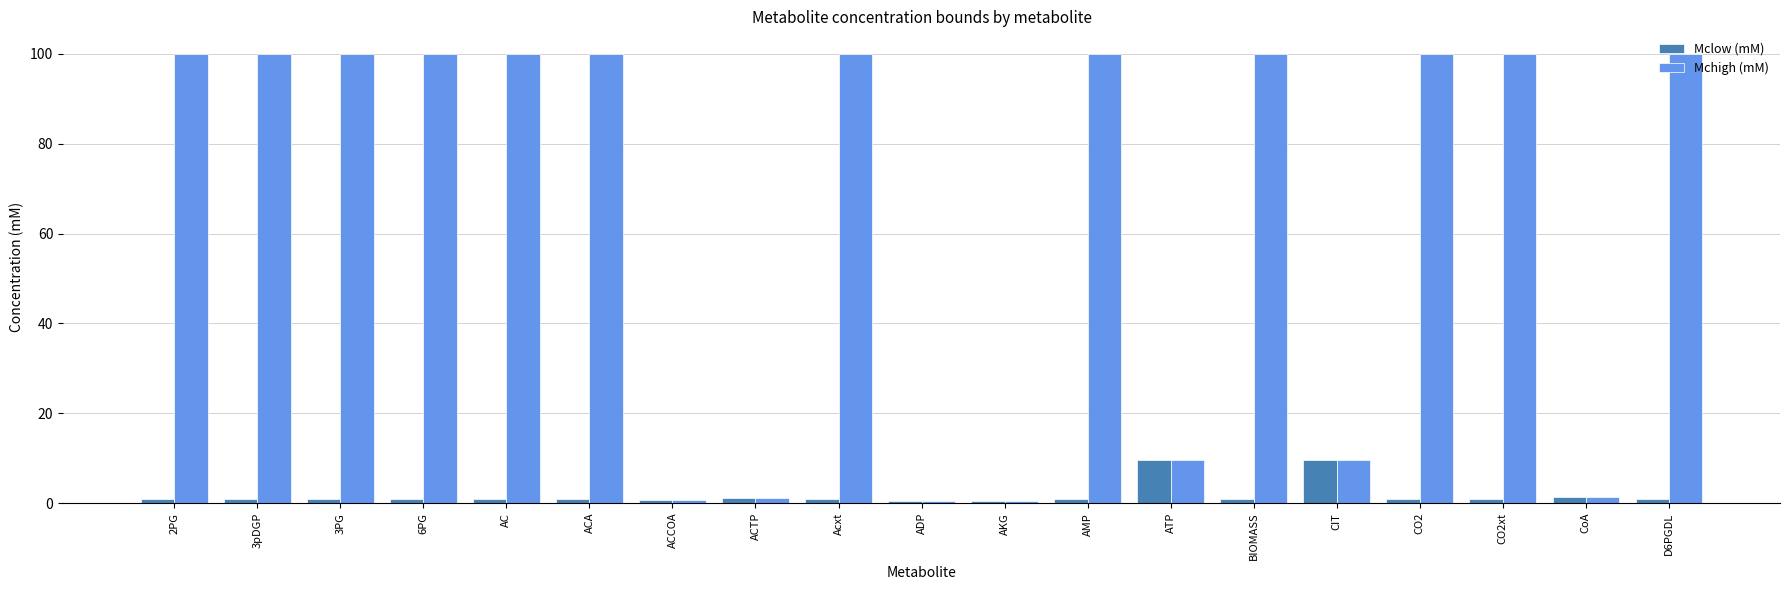

What is the greatest value displayed?

100.0